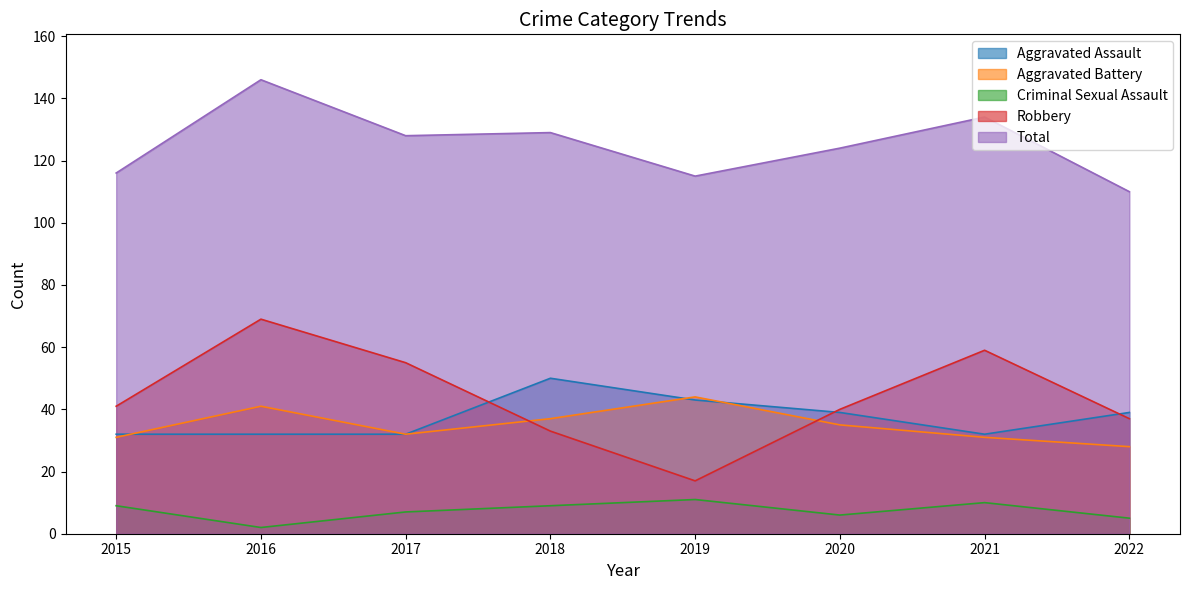

Where is Criminal Sexual Assault nearest to the value 6?

2020